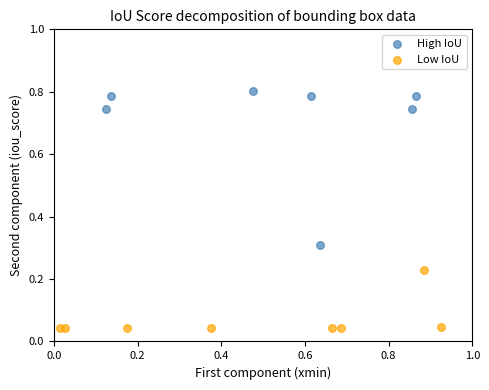

Which series contains the highest Y value?

High IoU